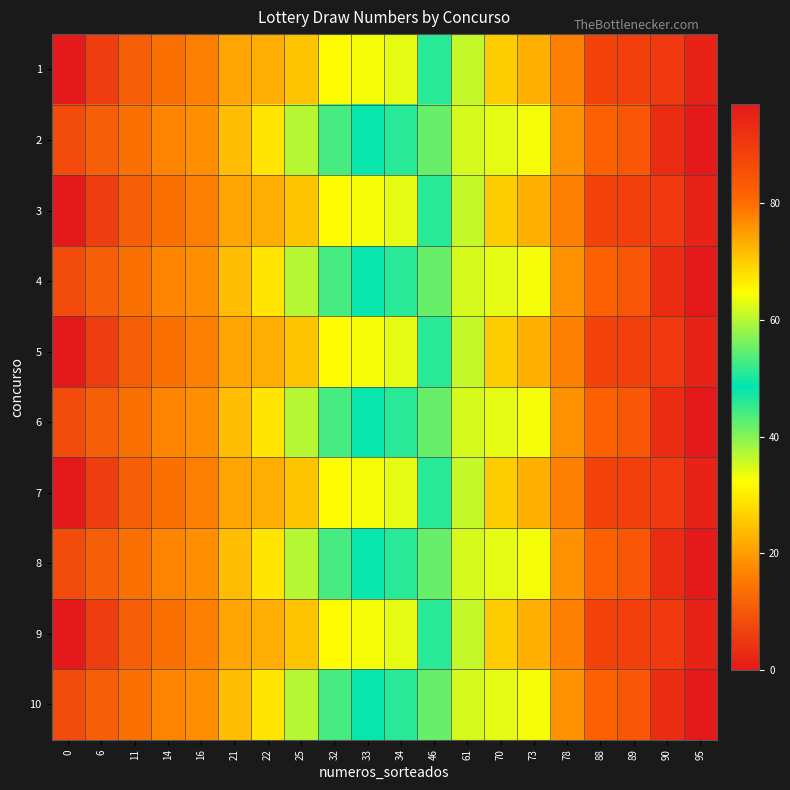

Rank the series at 78 from highest to lowest value.

1, 3, 5, 7, 9, 2, 4, 6, 8, 10